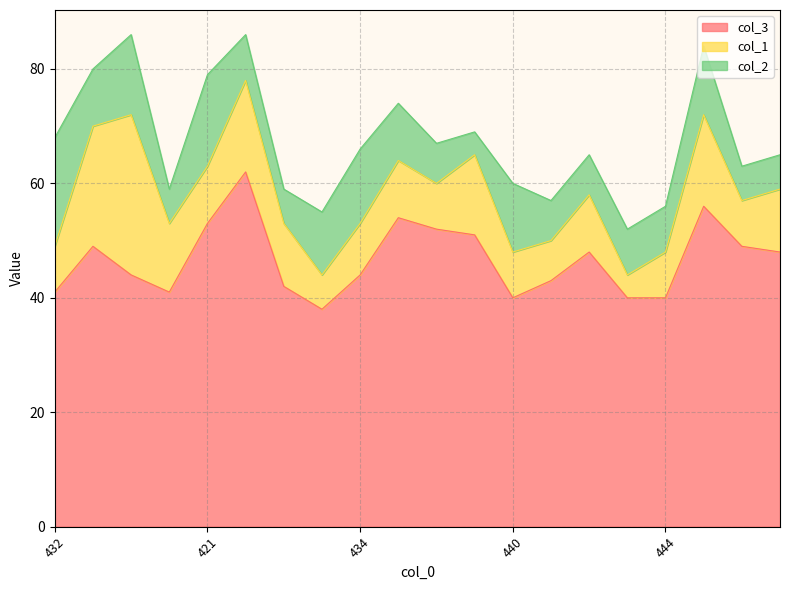

The col_2 series shows 3 at 433. True or false?

False